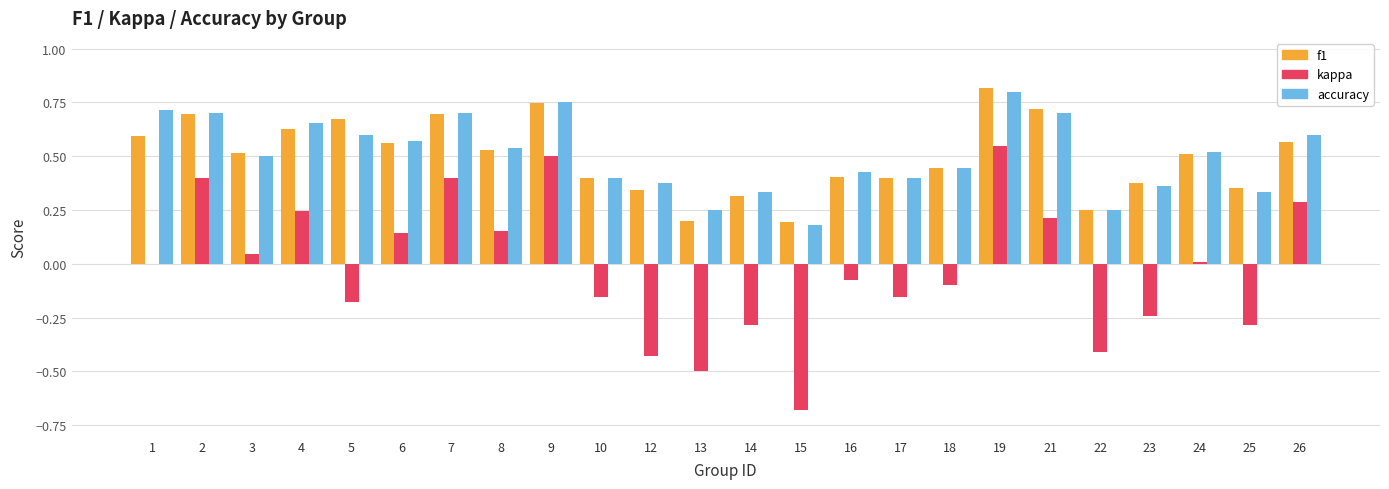

The value of accuracy at 1 is 1.0. True or false?

False